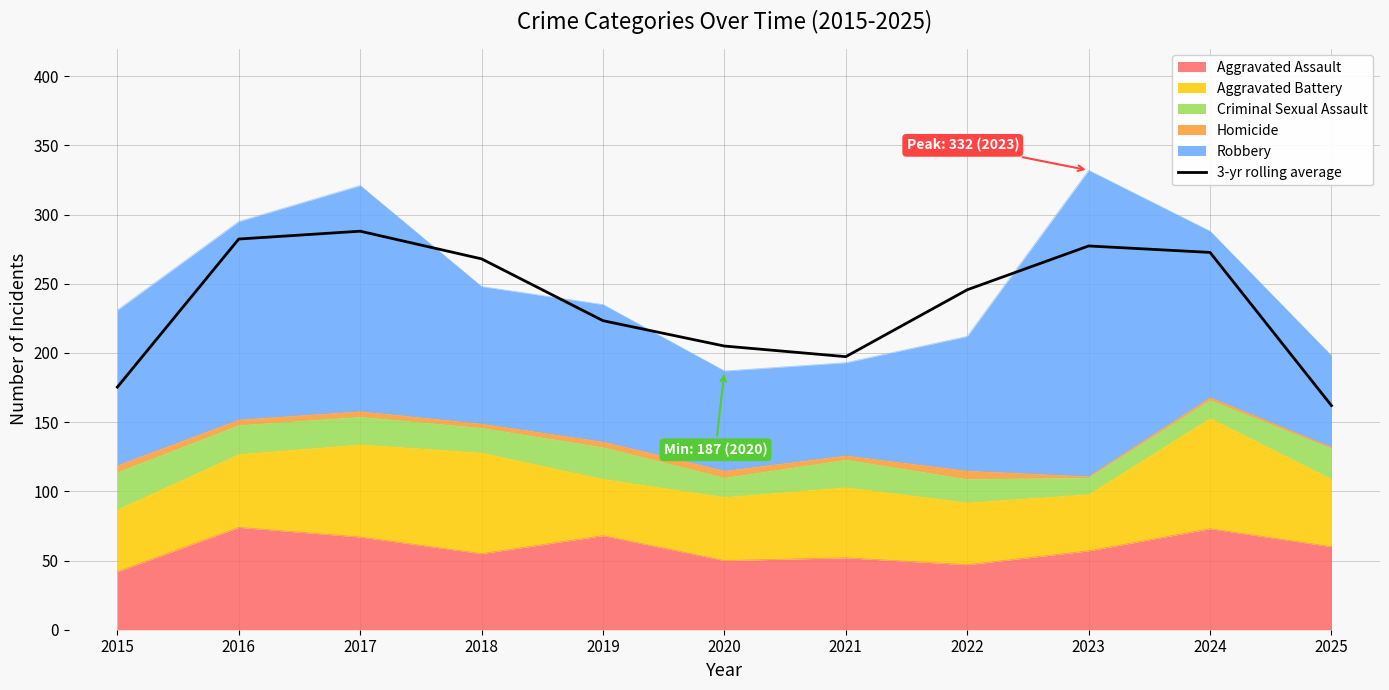

Where is the first local maximum?

2017